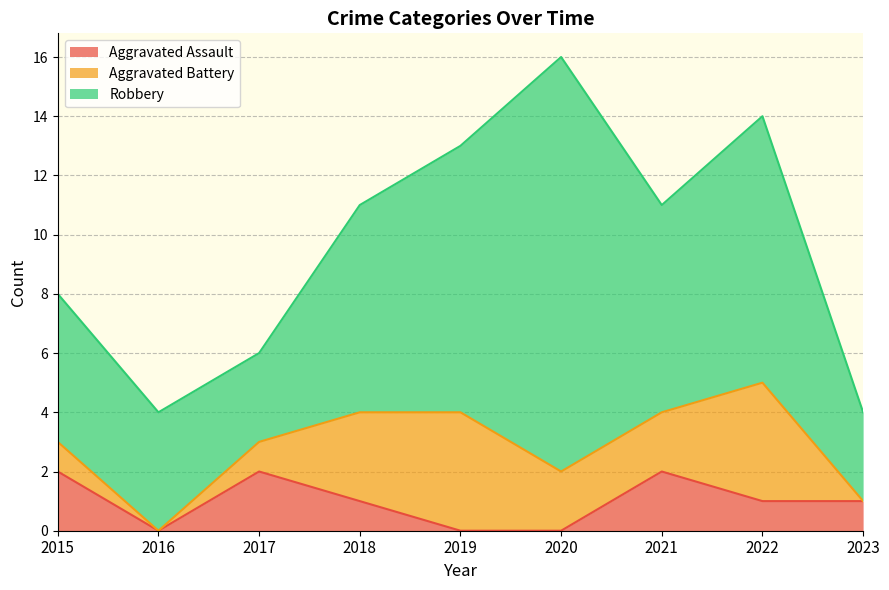

Between 2016 and 2021, which series saw the biggest shift?

Robbery